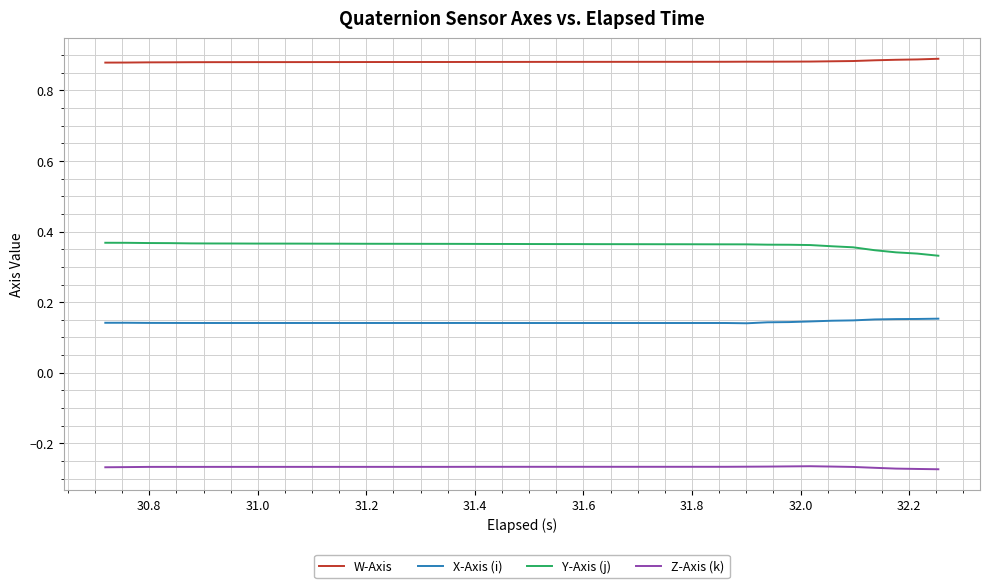

What are all the series names shown in the legend?

W-Axis, X-Axis (i), Y-Axis (j), Z-Axis (k)